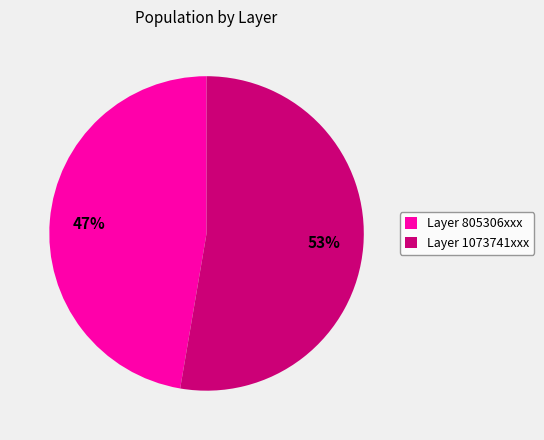

Does any single category account for the majority?

Yes